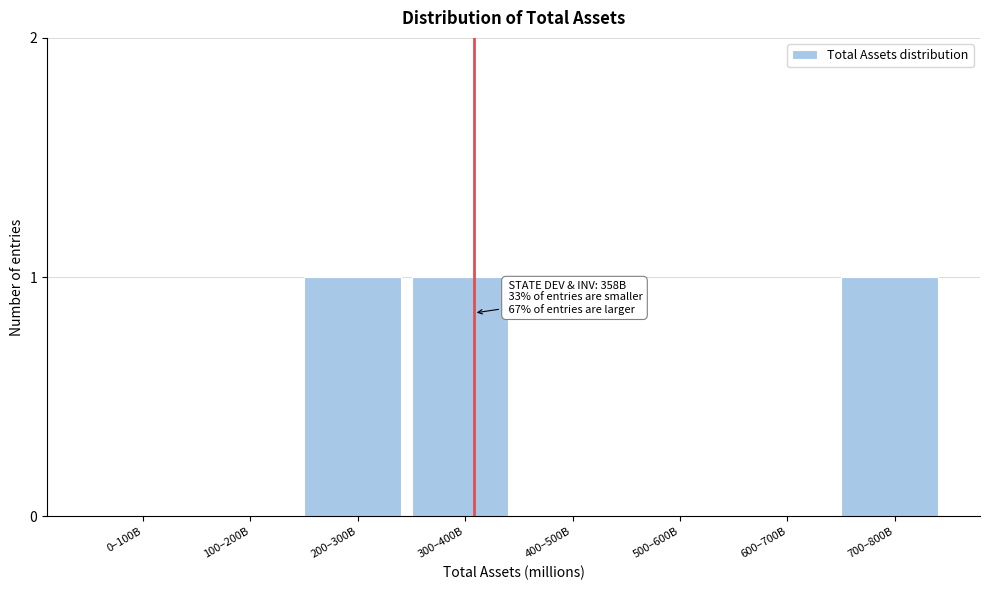

Reading left to right, list all the values displayed in this chart.

0–100B=0	100–200B=0	200–300B=1	300–400B=1	400–500B=0	500–600B=0	600–700B=0	700–800B=1